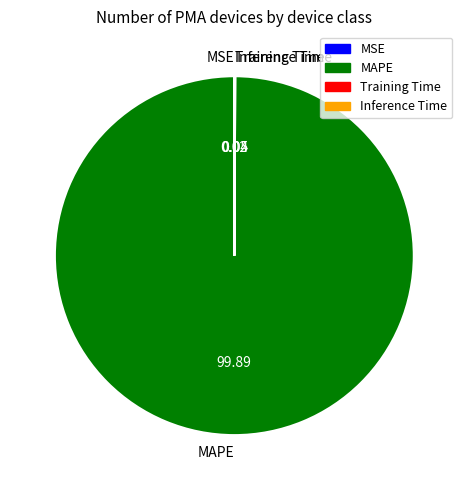

Which slice is the largest?

MAPE